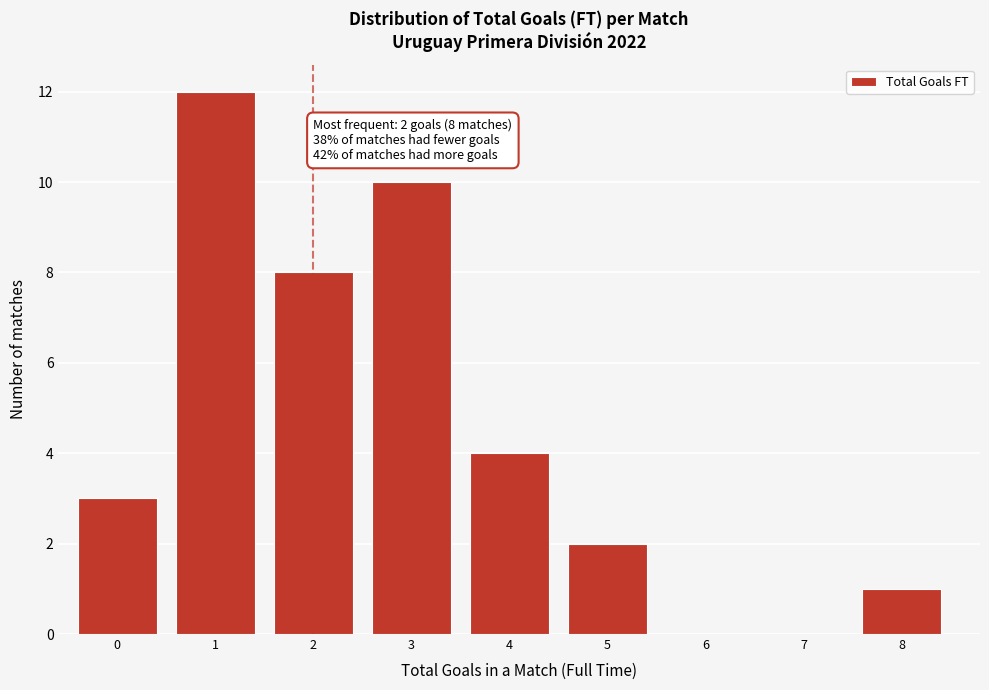

Reading left to right, transcribe all the data shown in this chart.

0=3	1=12	2=8	3=10	4=4	5=2	6=0	7=0	8=1